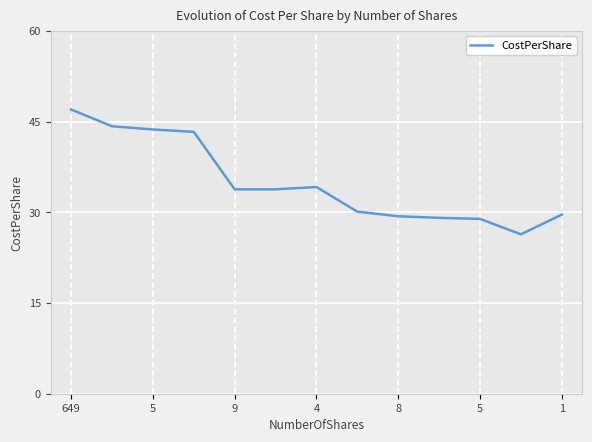

What is the difference between the maximum and minimum values?

20.6